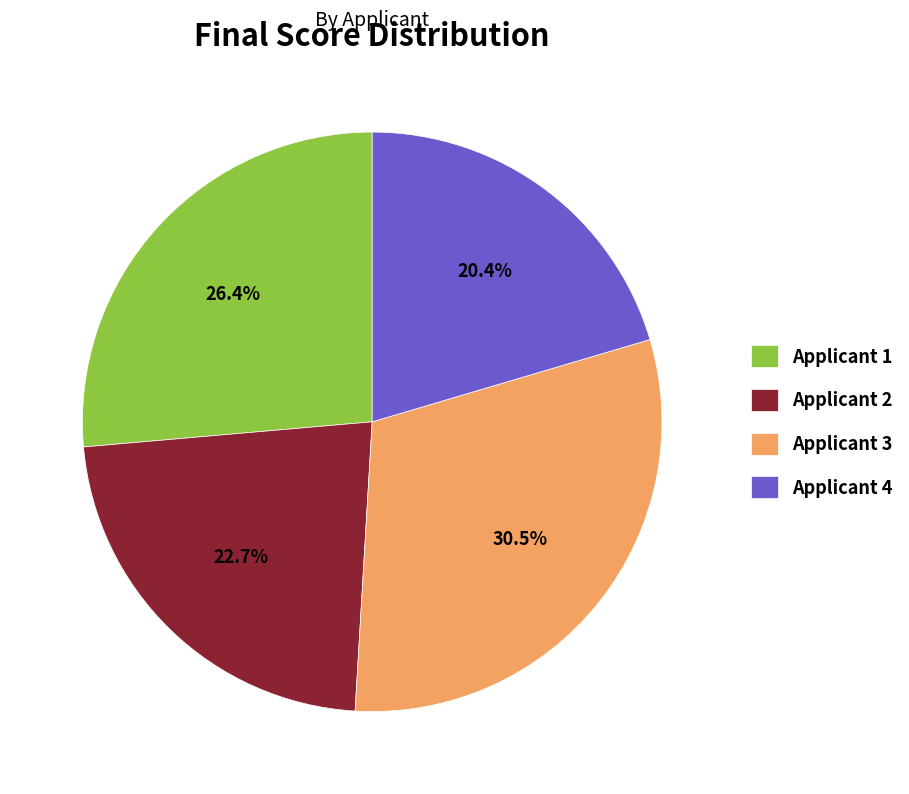

True or false: Applicant 1 accounts for 26% of the total.

True